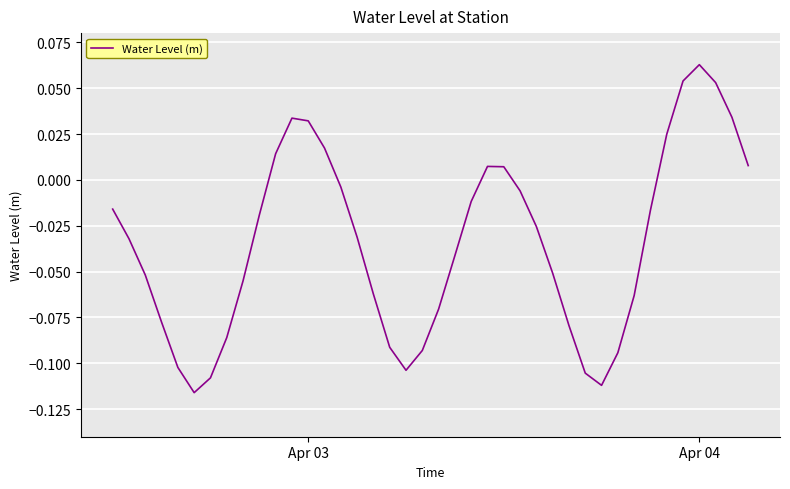

What is the sum of all values?

-1.4